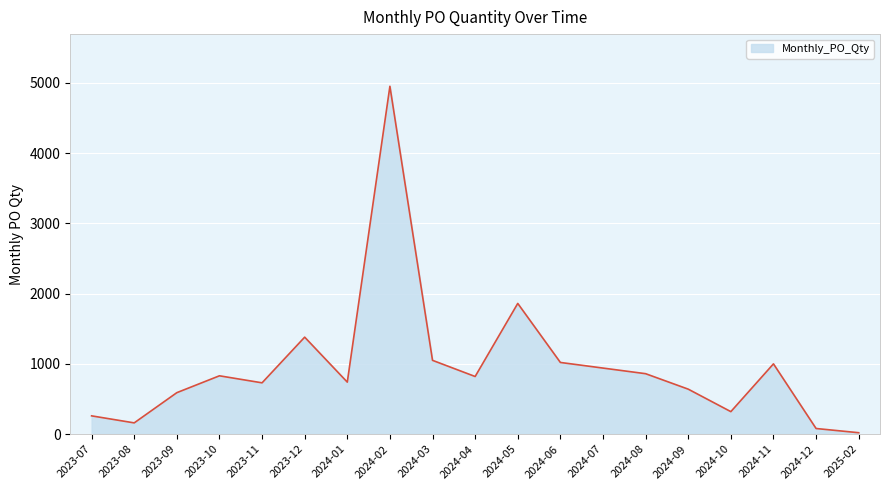

What is the difference between the values at 2023-10 and 2024-09?

190